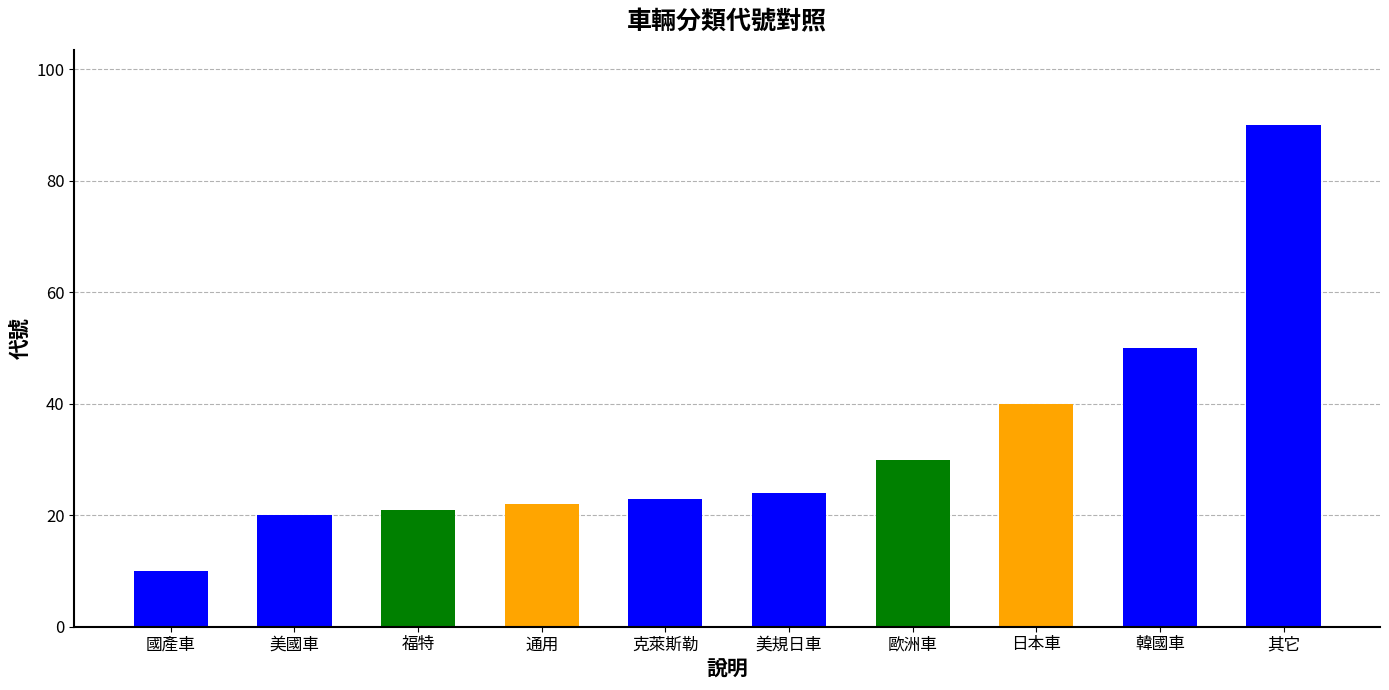

Reading left to right, what are all the values shown in this chart?

10	20	21	22	23	24	30	40	50	90